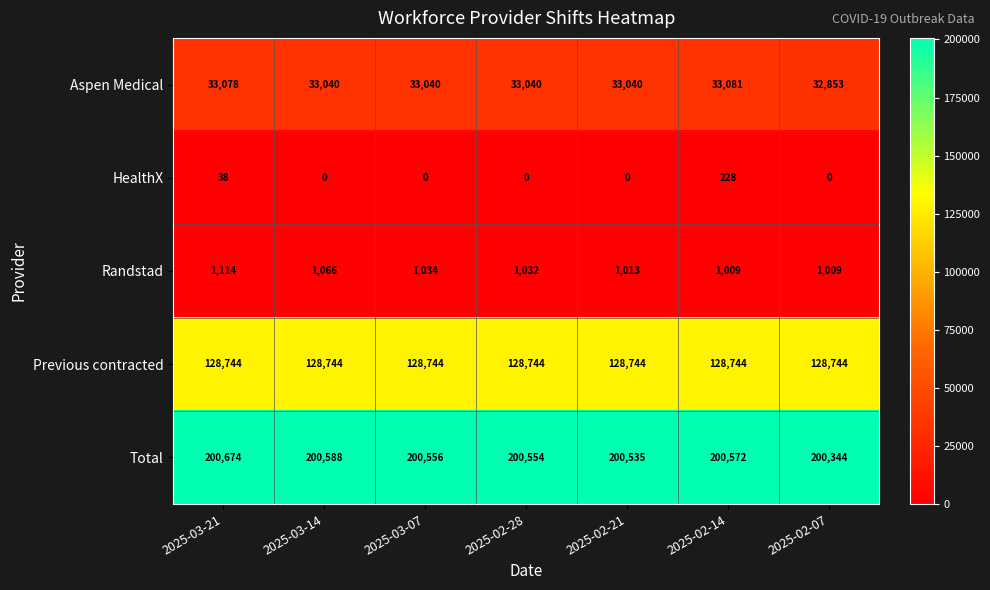

Rank the series by their maximum value, from lowest to highest.

HealthX, Randstad, Aspen Medical, Previous contracted, Total